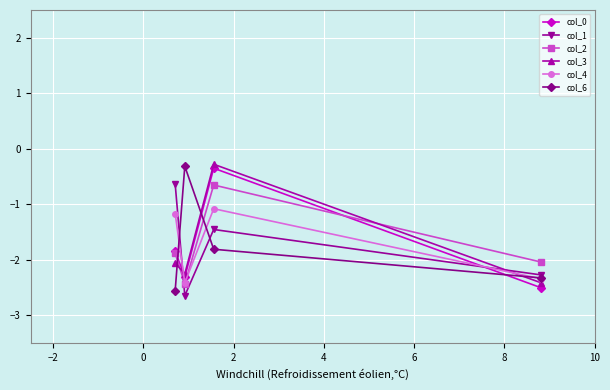

At how many categories does at least one series exceed -1?

3